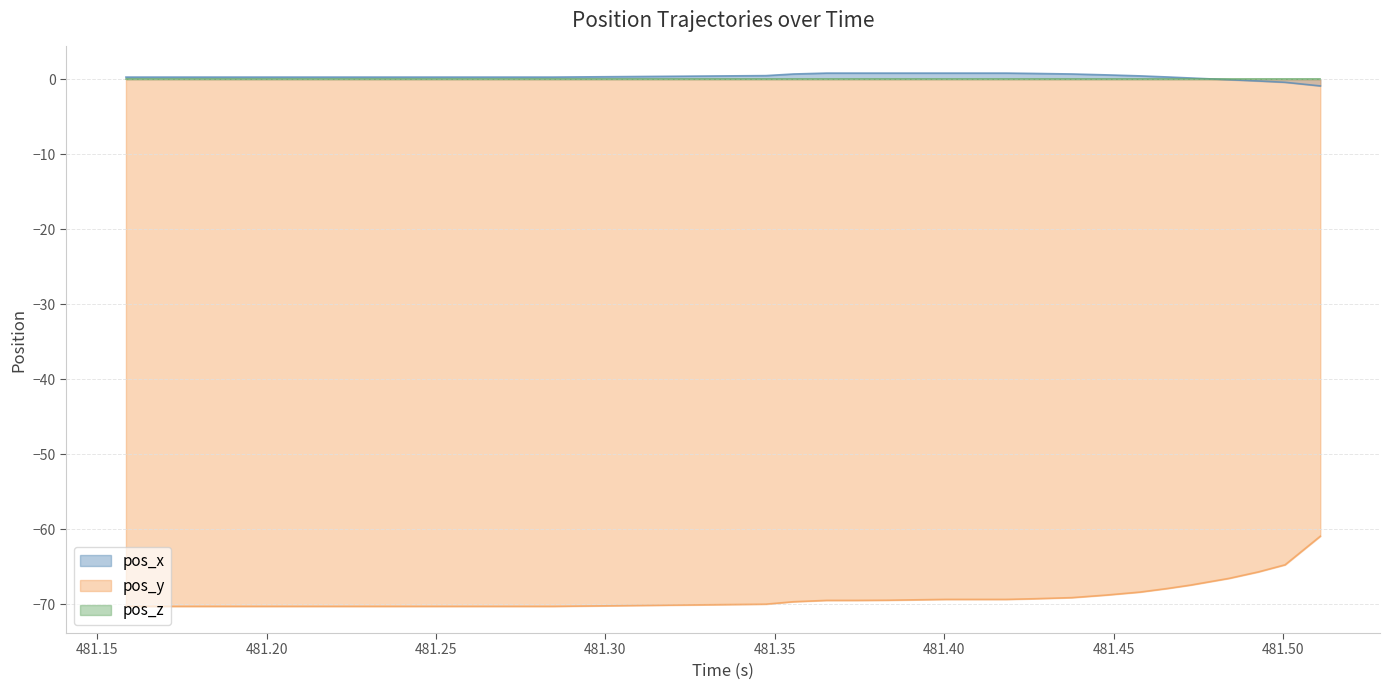

What is the sum of all pos_y values?

-2347.8